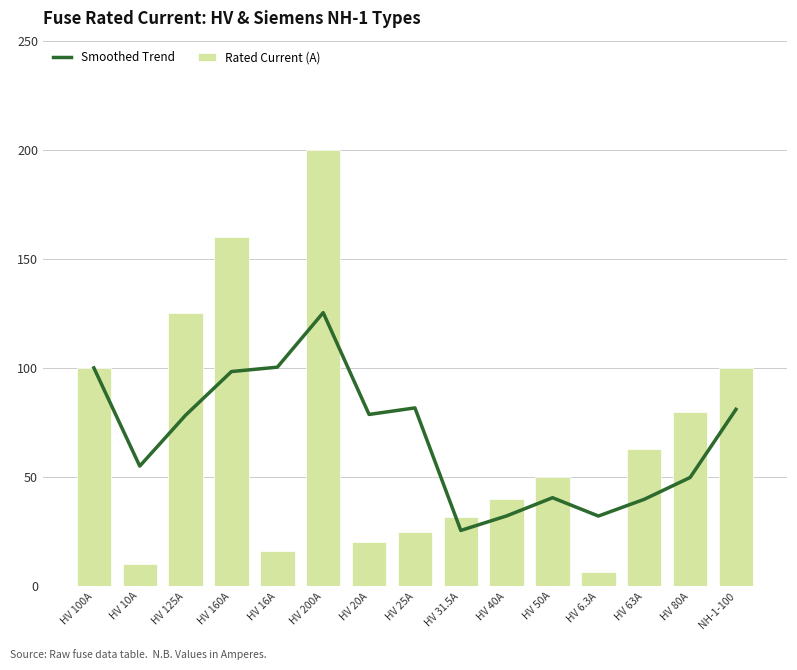

Reading left to right, transcribe all the data shown in this chart.

Smoothed Trend: 100.0	55.0	78.3	98.3	100.3	125.3	78.7	81.7	25.5	32.2	40.5	32.1	39.8	49.8	81.0
Rated Current (A): 100.0	10.0	125.0	160.0	16.0	200.0	20.0	25.0	31.5	40.0	50.0	6.3	63.0	80.0	100.0